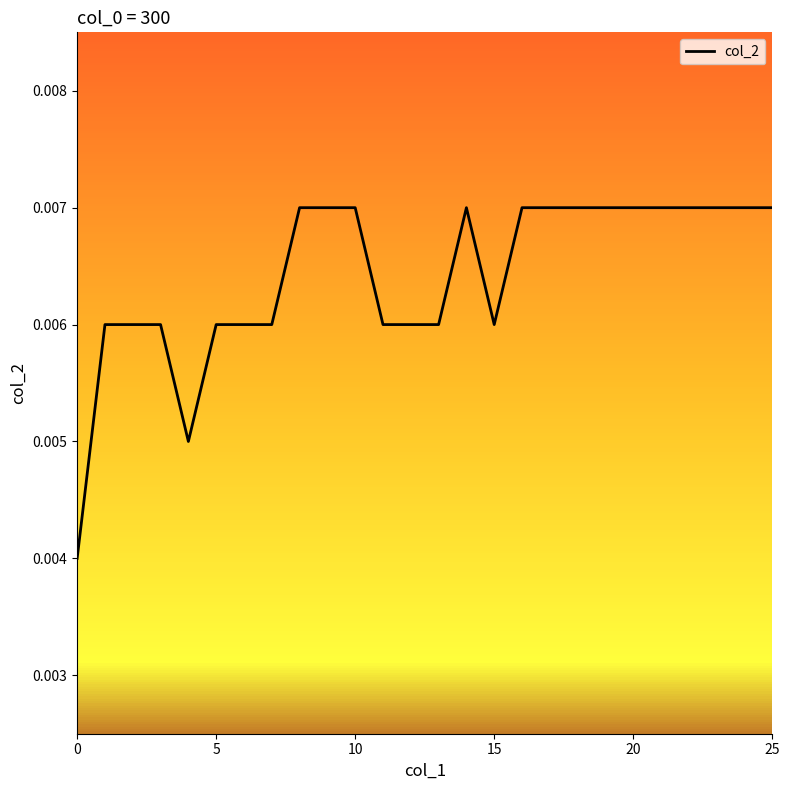

What is the label of the 9th point from the right?

17